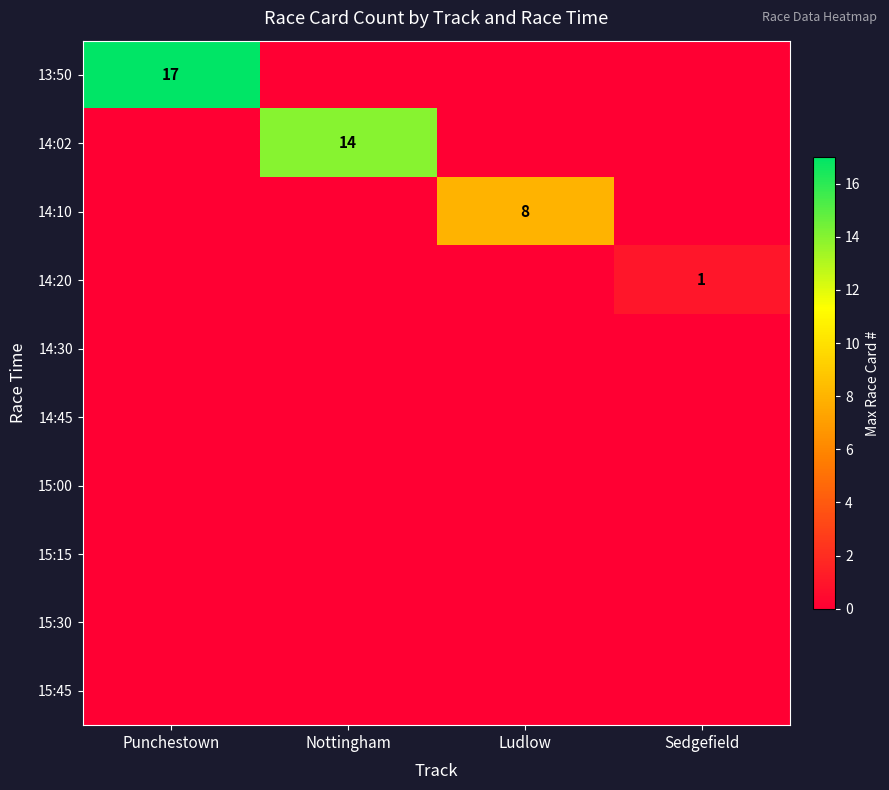

At how many categories does at least one series exceed 6?

3